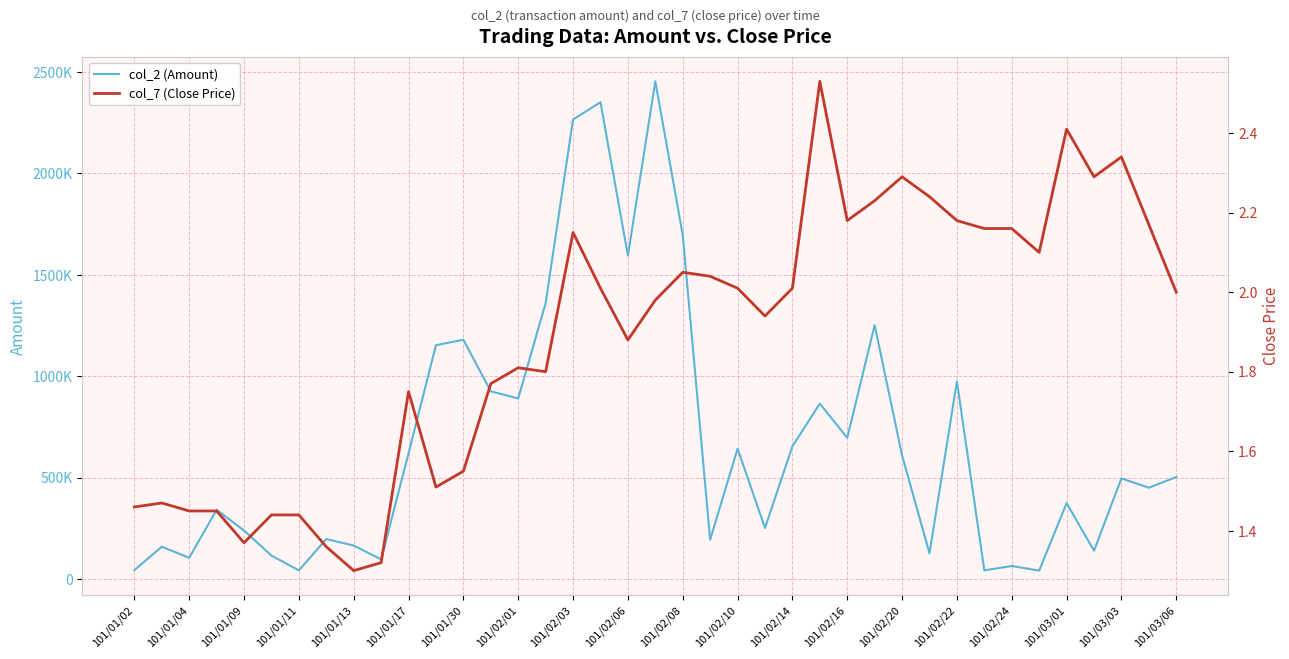

What position from the left is 101/01/17?

6